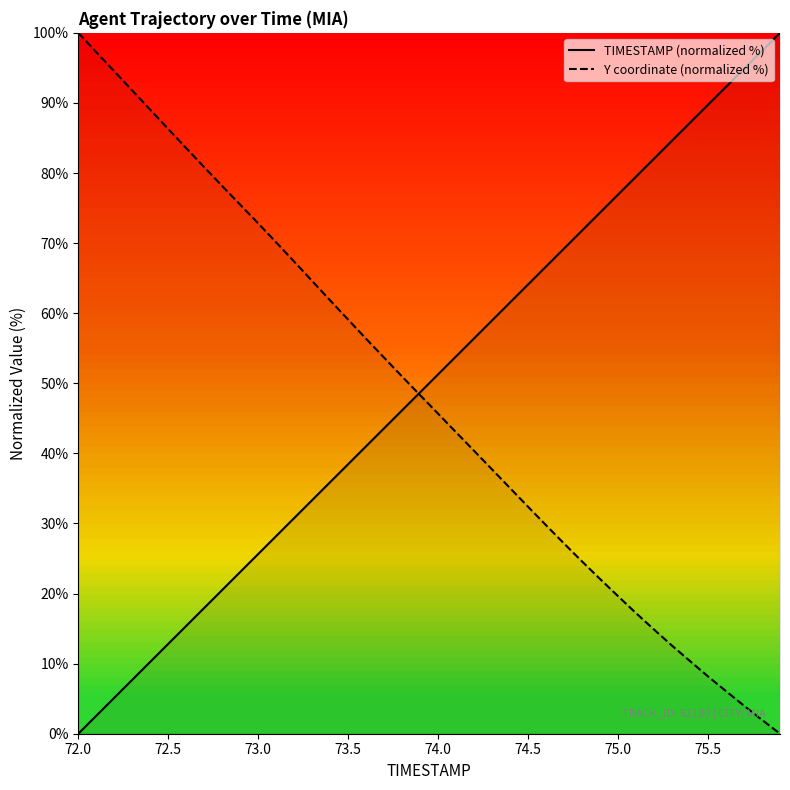

Which series ends up on top after the final intersection of TIMESTAMP (normalized %) and Y coordinate (normalized %)?

TIMESTAMP (normalized %)